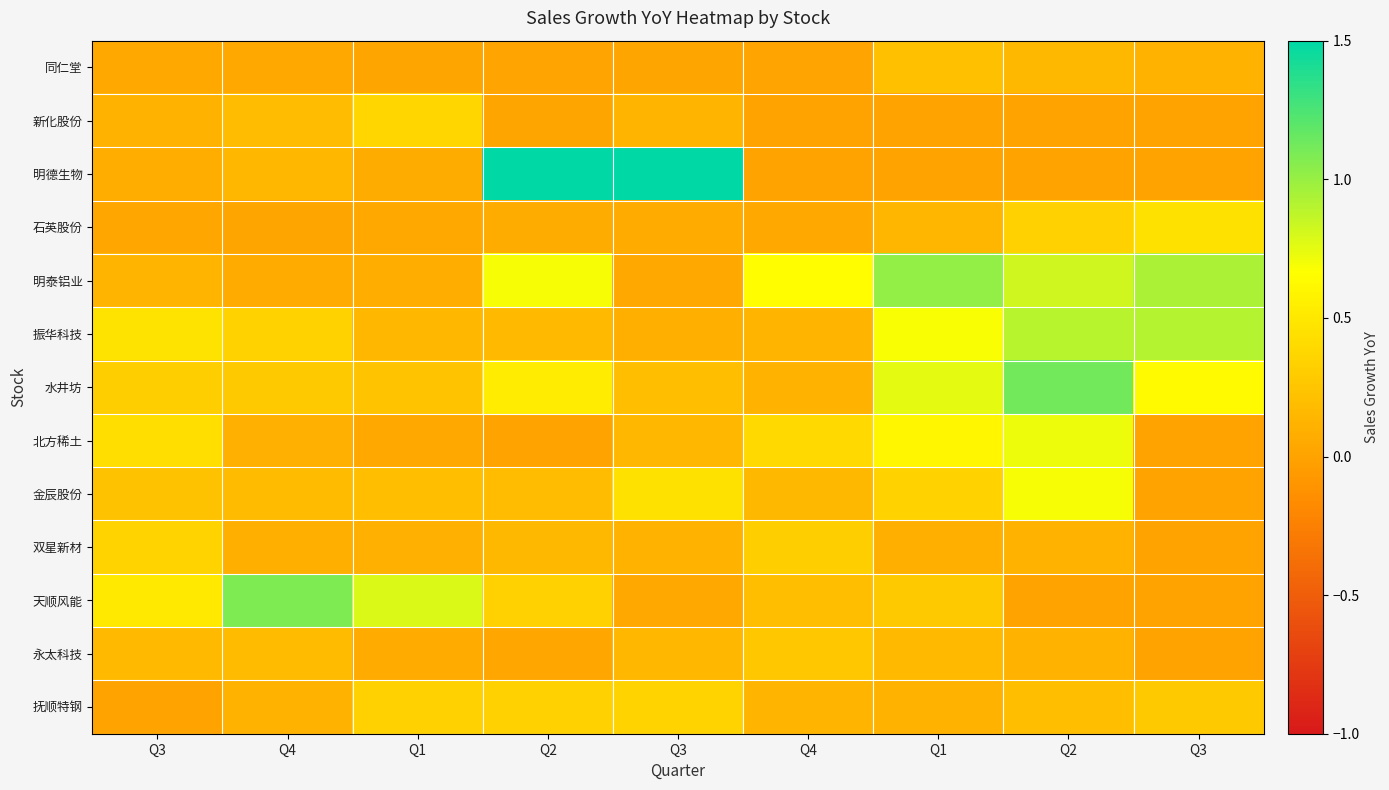

Which category has the lowest value across all series?

Q4